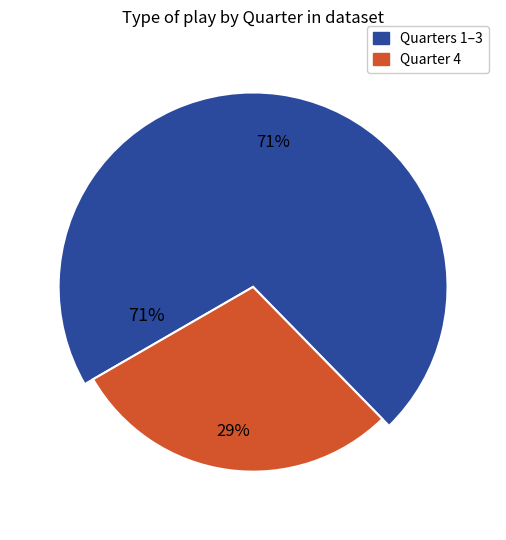

Does Quarter 3 represent more than half of the total?

No